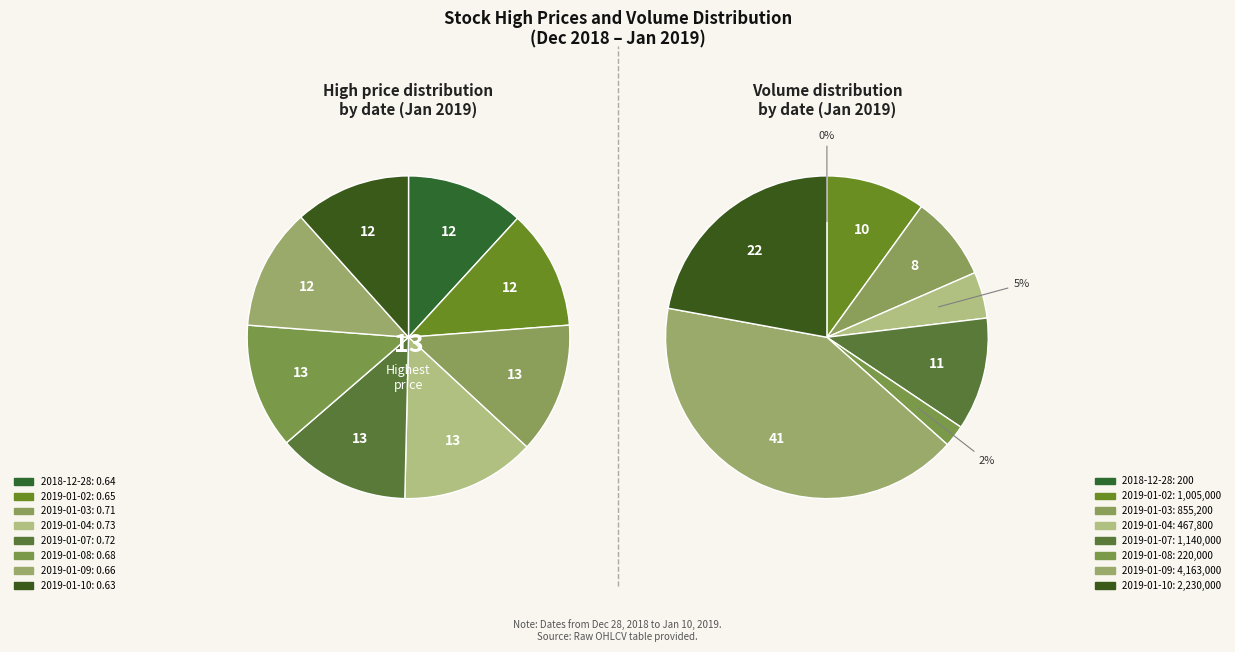

The 2019-01-07 slice represents 13% of the pie. True or false?

True